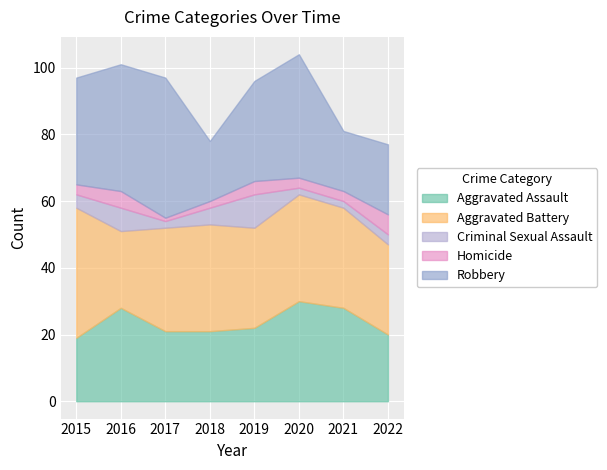

Where is the first local minimum for Criminal Sexual Assault?

2017